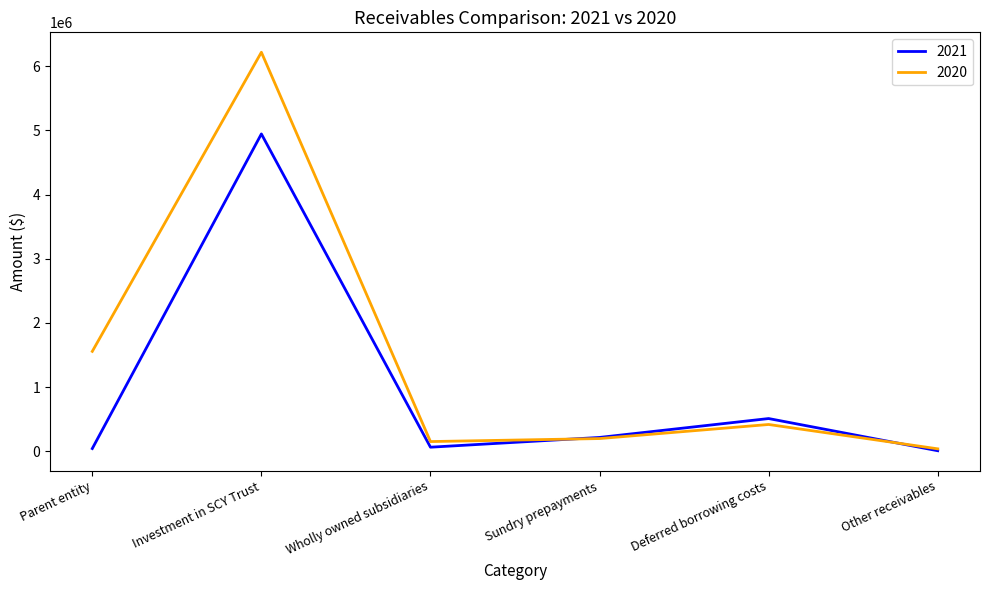

Is it true that 2020 equals 416750 at Deferred borrowing costs?

True